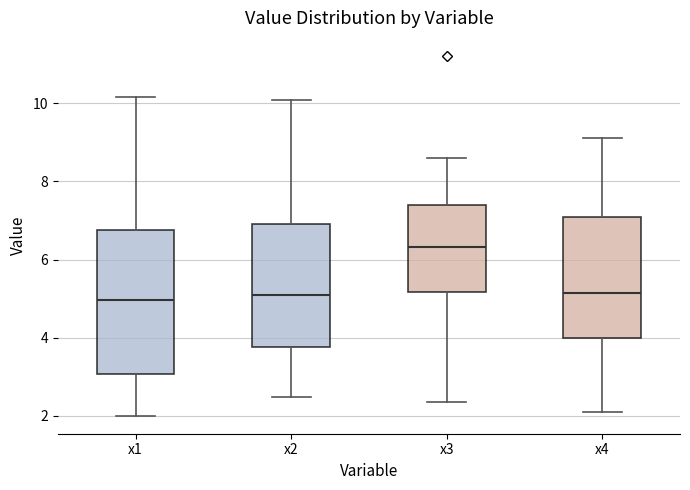

Reading left to right, transcribe this box plot: for each box, give where its median line is, the range the box spans, and where its two whiskers end, as read against the y-axis. The values are not printed on the chart, so give them approximately, as read against the axis.

x1: median 5.0, box 3.0 to 6.8, whiskers 2.0 to 10.2
x2: median 5.0, box 3.8 to 7.0, whiskers 2.4 to 10.0
x3: median 6.4, box 5.2 to 7.4, whiskers 2.4 to 8.6
x4: median 5.2, box 4.0 to 7.0, whiskers 2.0 to 9.2